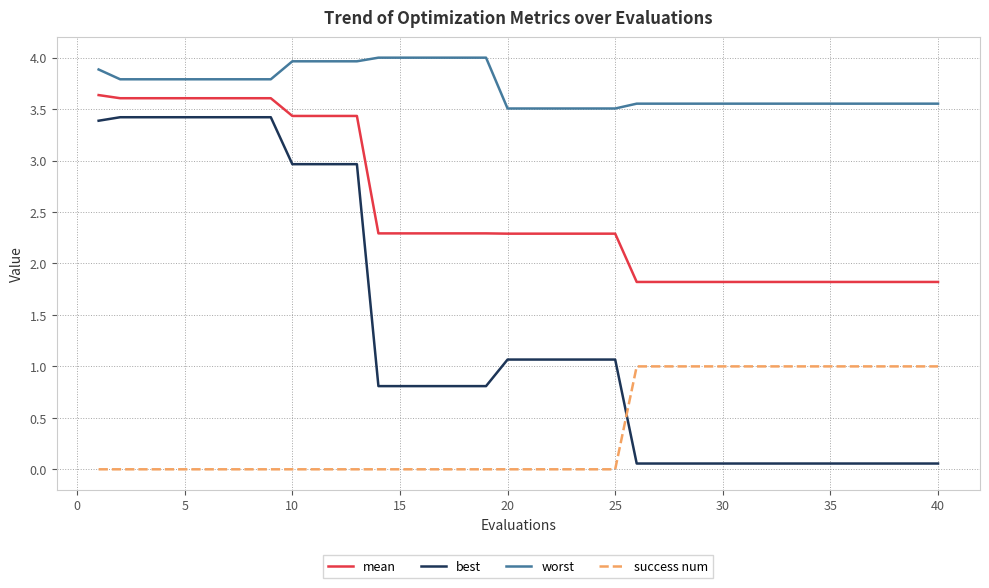

What is the minimum value for best?

0.1